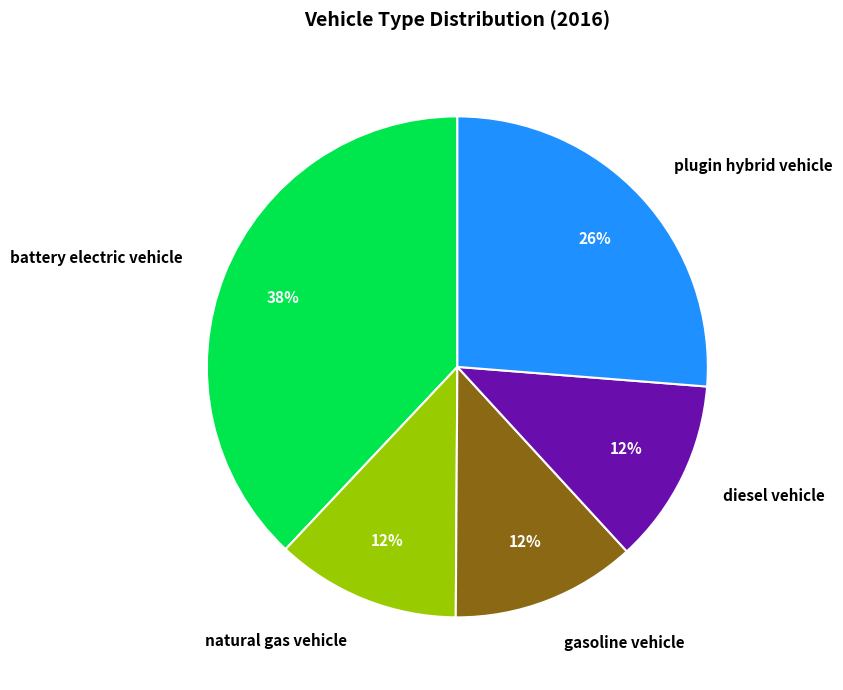

True or false: natural gas vehicle accounts for 12% of the total.

True